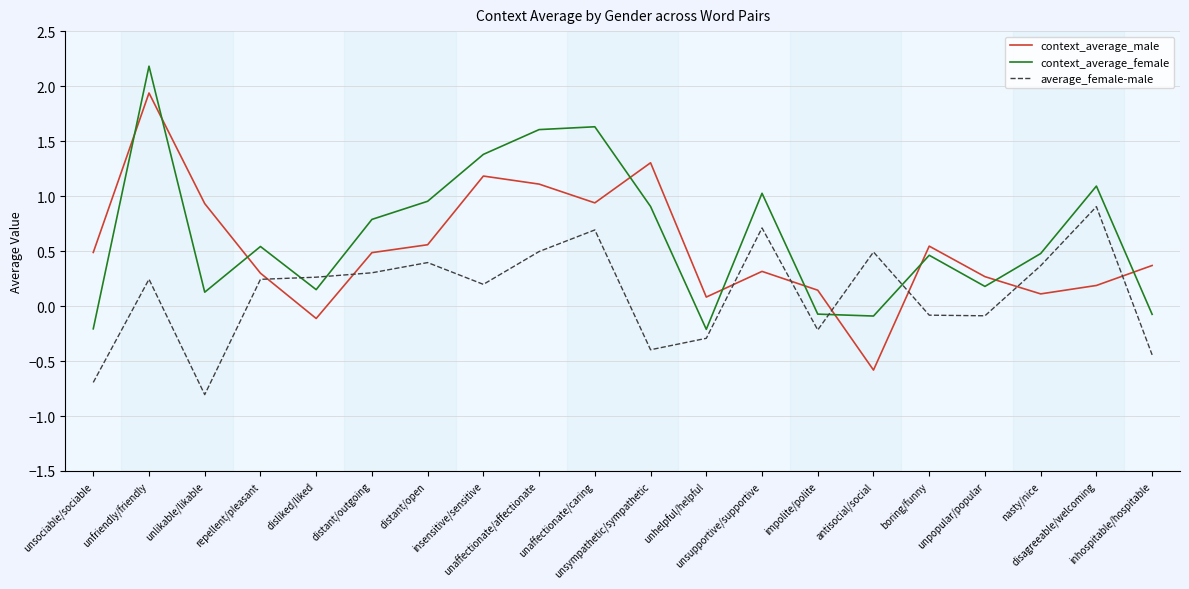

Is the value of average_female-male at unaffectionate/caring greater than the value of context_average_female at nasty/nice?

Yes